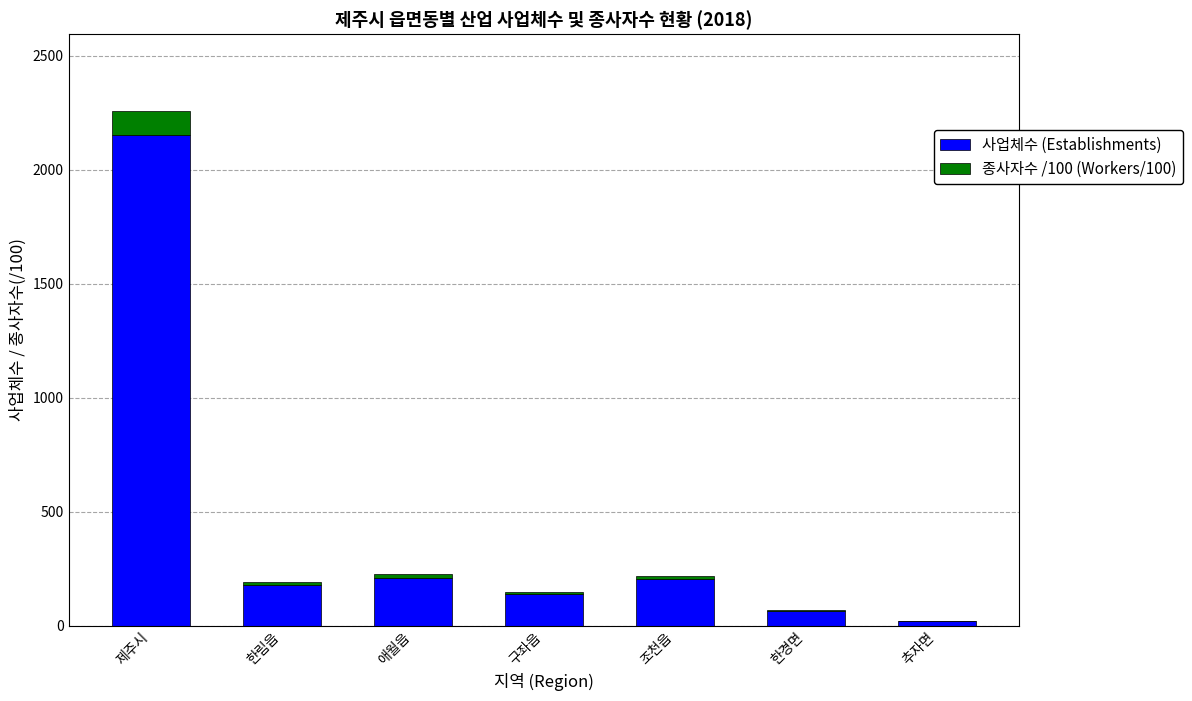

What is the total value across all series at 제주시?

2256.5